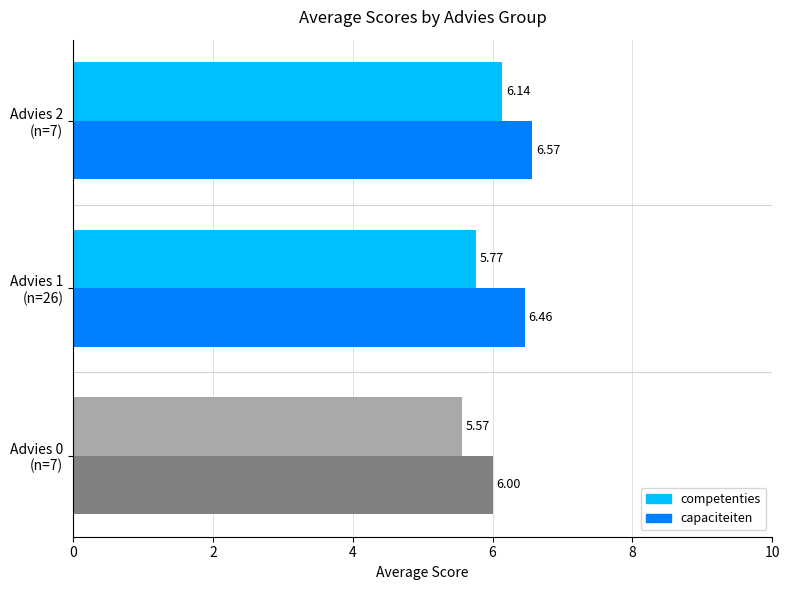

Which series has the widest spread of values?

capaciteiten